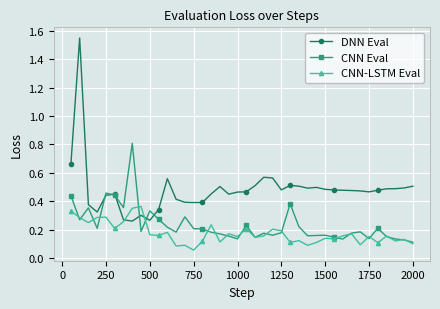

Rank the series by their average value, from lowest to highest.

CNN-LSTM Eval, CNN Eval, DNN Eval